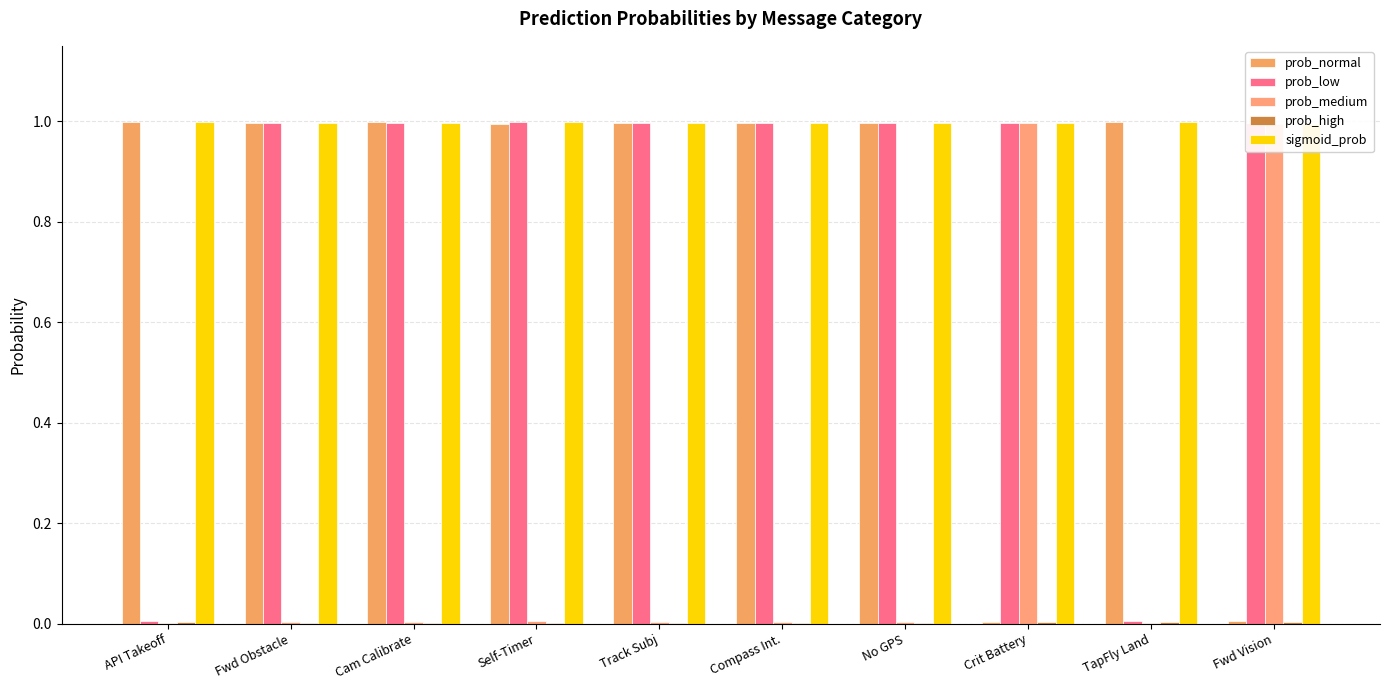

Reading left to right, transcribe all the data shown in this chart.

prob_normal: API Takeoff=1.0	Fwd Obstacle=1.0	Cam Calibrate=1.0	Self-Timer=1.0	Track Subj=1.0	Compass Int.=1.0	No GPS=1.0	Crit Battery=0.0	TapFly Land=1.0	Fwd Vision=0.0
prob_low: API Takeoff=0.0	Fwd Obstacle=1.0	Cam Calibrate=1.0	Self-Timer=1.0	Track Subj=1.0	Compass Int.=1.0	No GPS=1.0	Crit Battery=1.0	TapFly Land=0.0	Fwd Vision=1.0
prob_medium: API Takeoff=0.0	Fwd Obstacle=0.0	Cam Calibrate=0.0	Self-Timer=0.0	Track Subj=0.0	Compass Int.=0.0	No GPS=0.0	Crit Battery=1.0	TapFly Land=0.0	Fwd Vision=1.0
prob_high: API Takeoff=0.0	Fwd Obstacle=0.0	Cam Calibrate=0.0	Self-Timer=0.0	Track Subj=0.0	Compass Int.=0.0	No GPS=0.0	Crit Battery=0.0	TapFly Land=0.0	Fwd Vision=0.0
sigmoid_prob: API Takeoff=1.0	Fwd Obstacle=1.0	Cam Calibrate=1.0	Self-Timer=1.0	Track Subj=1.0	Compass Int.=1.0	No GPS=1.0	Crit Battery=1.0	TapFly Land=1.0	Fwd Vision=1.0